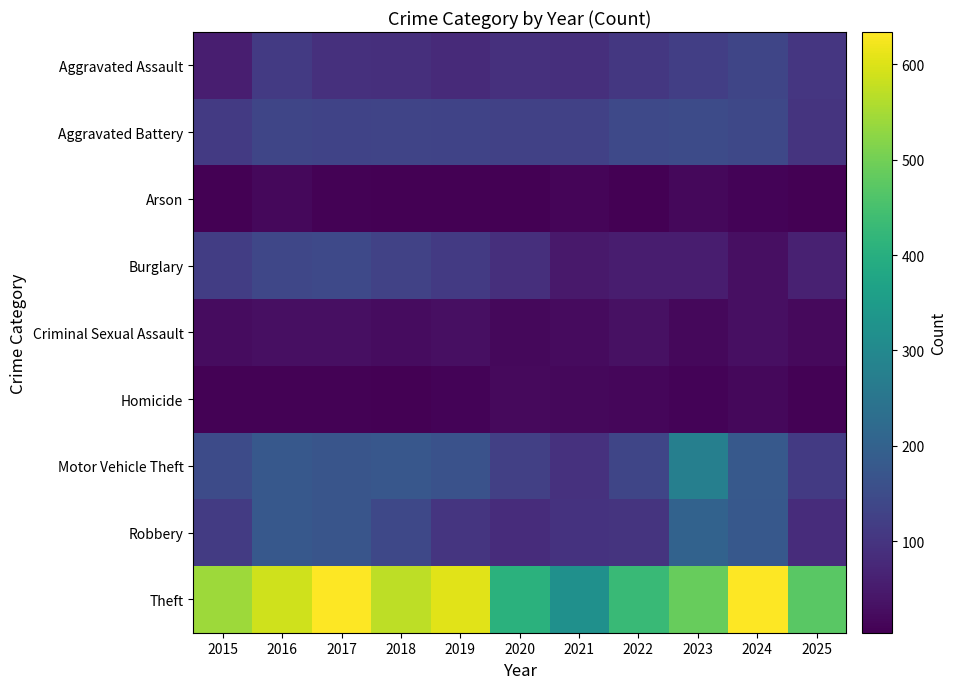

What is the maximum value shown in the chart?

634